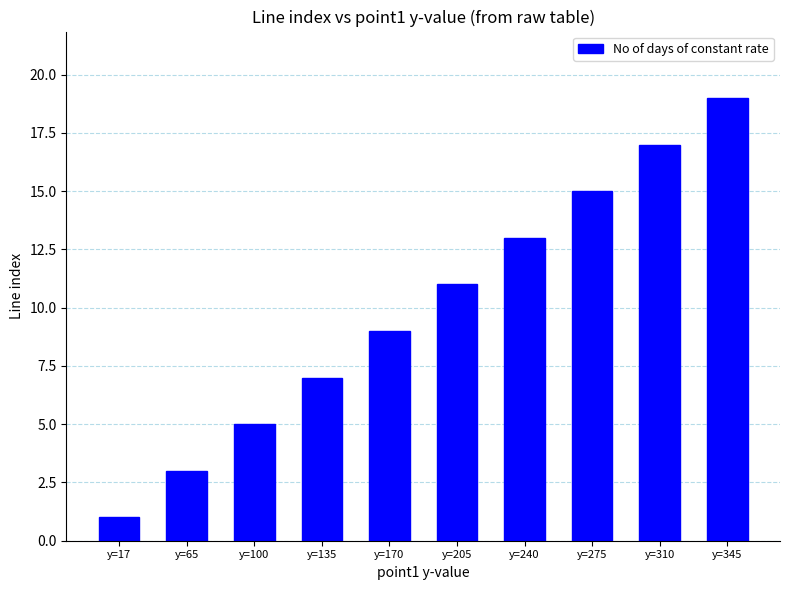

What is the change in value from y=275 to y=310?

+2